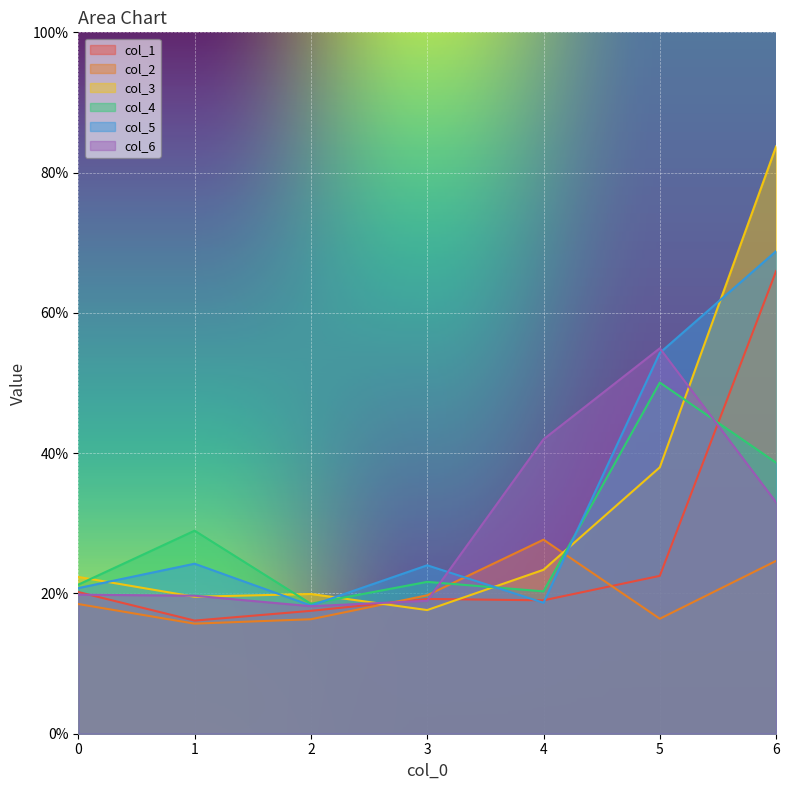

What is the difference between the col_4 values at 6 and 2?

20.1